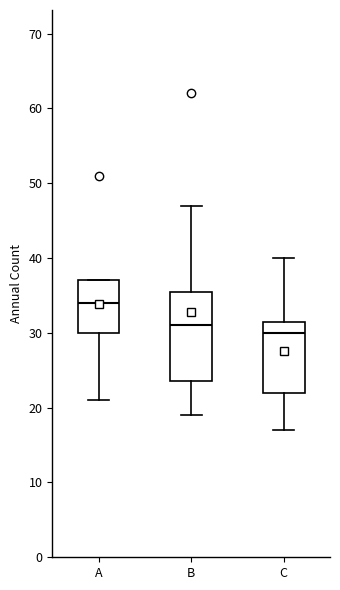

Where does the median line of the box for A sit on the y-axis? The values are not printed on the chart, so give them approximately, as read against the axis.

34